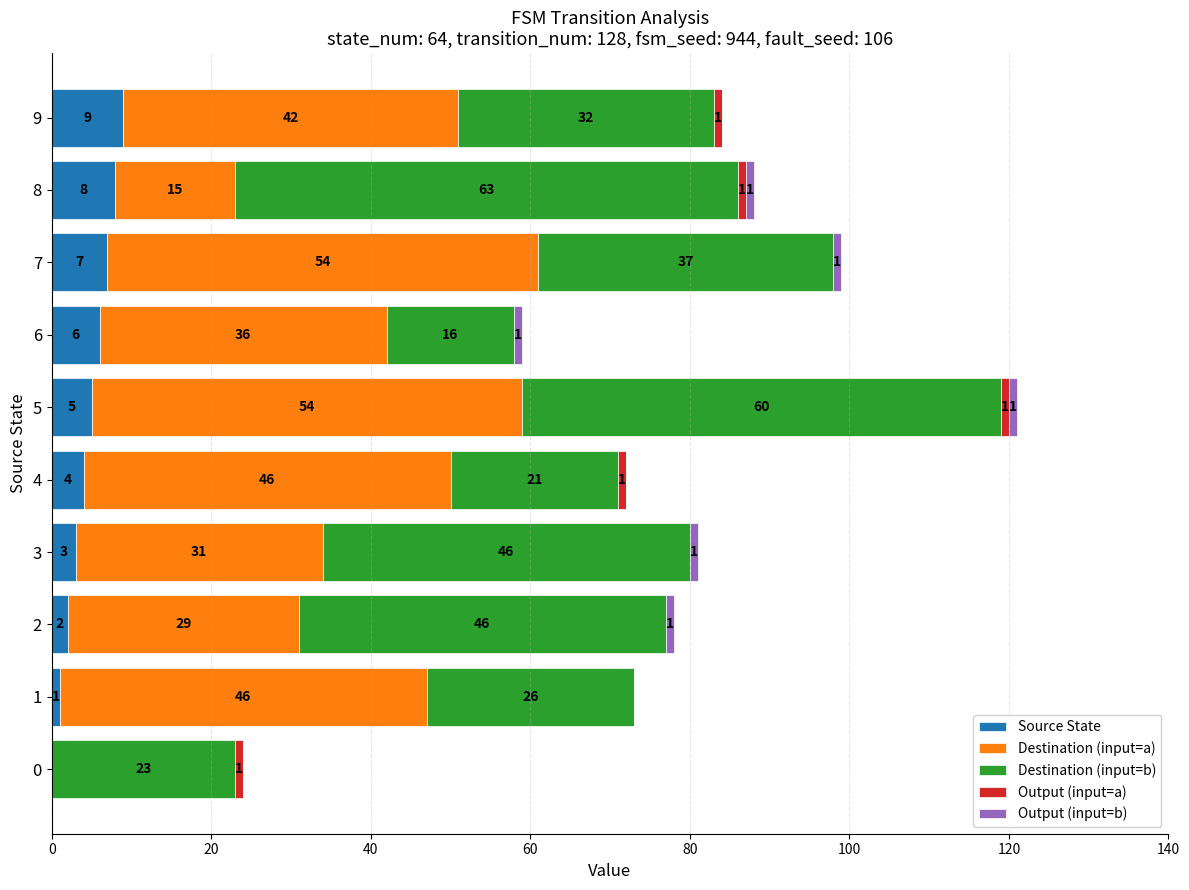

Is it true that Source State equals 8 at 8?

True